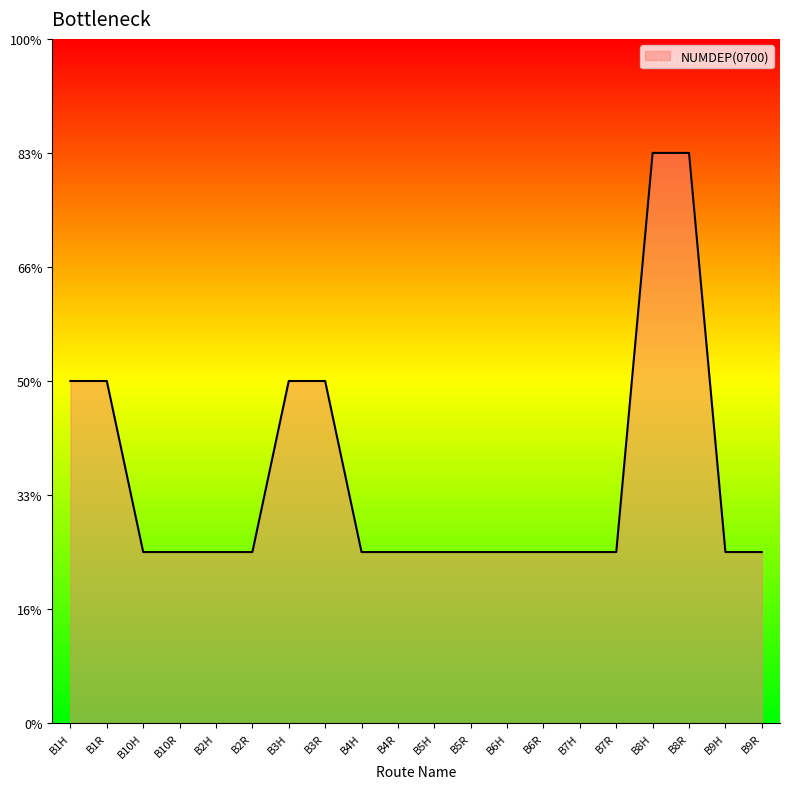

Rank the categories by value from highest to lowest.

B8H, B8R, B1H, B1R, B3H, B3R, B10H, B10R, B2H, B2R, B4H, B4R, B5H, B5R, B6H, B6R, B7H, B7R, B9H, B9R